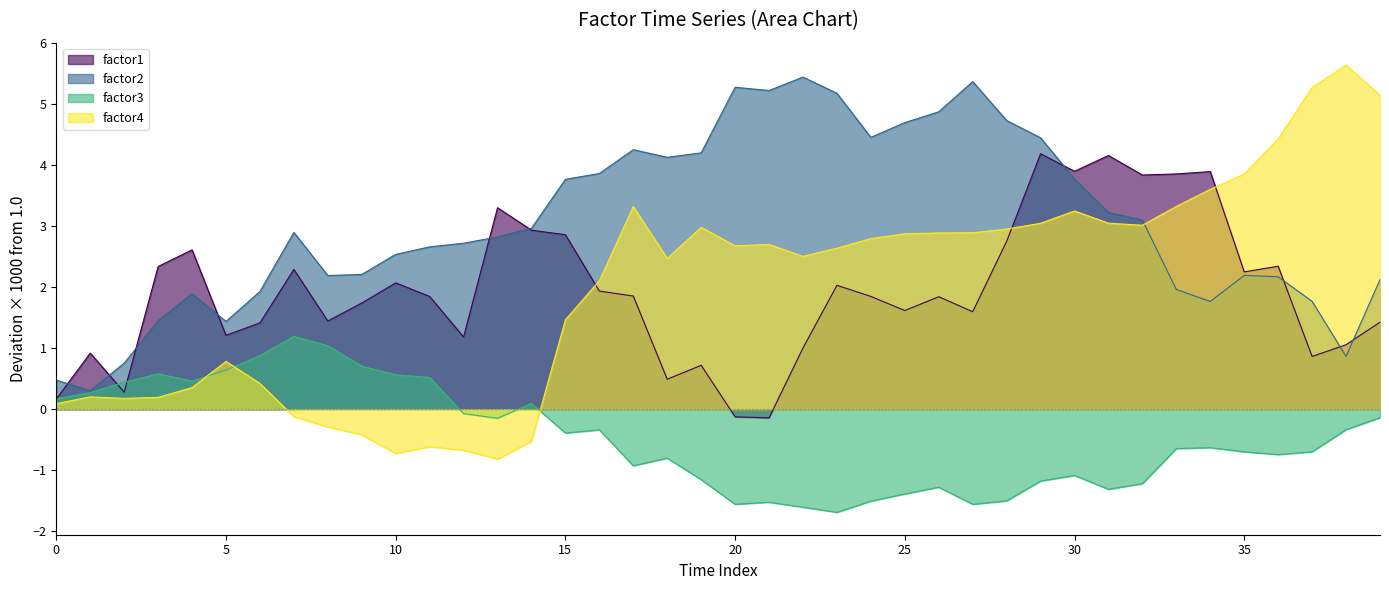

What is the difference between the maximum and minimum values in the factor1 series?

4.3